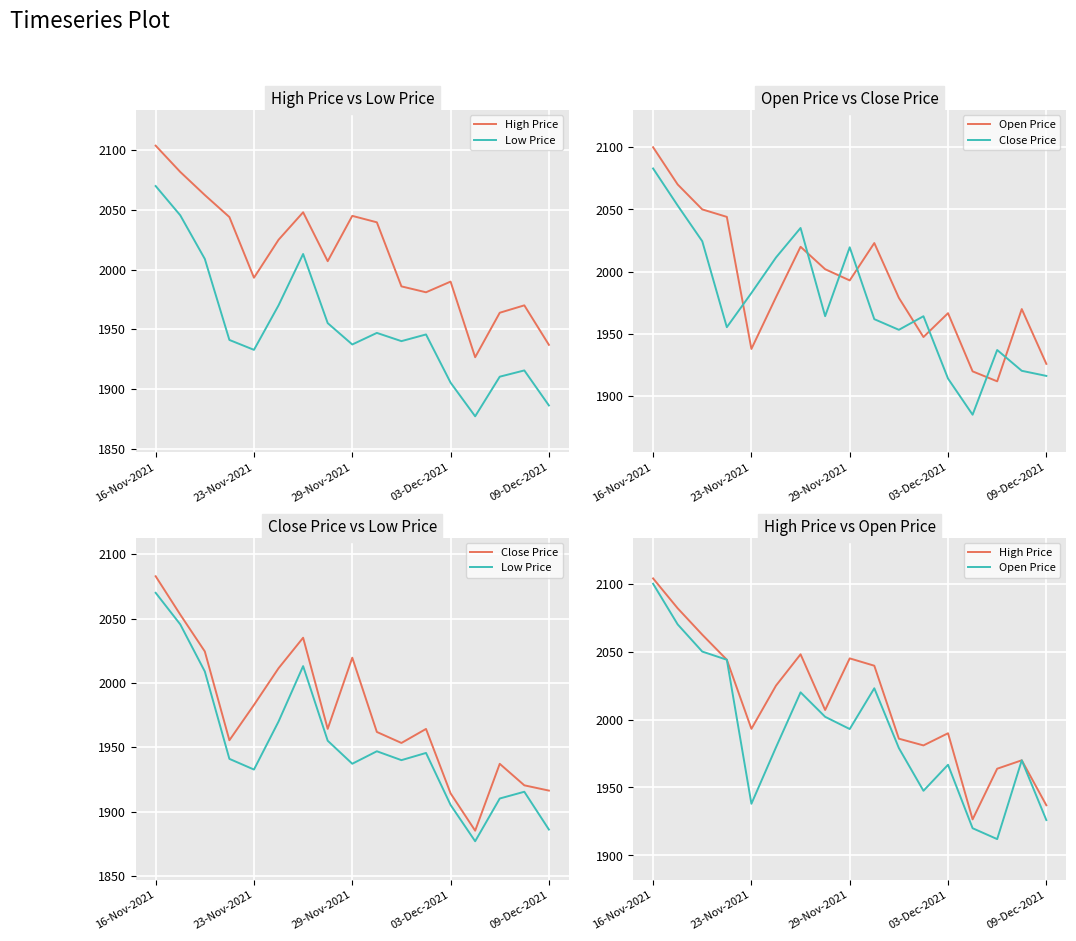

At which category is the sum across all series the highest?

16-Nov-2021